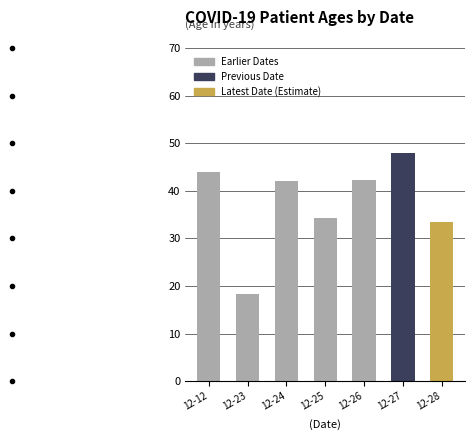

Read the value at 12-28.

33.5